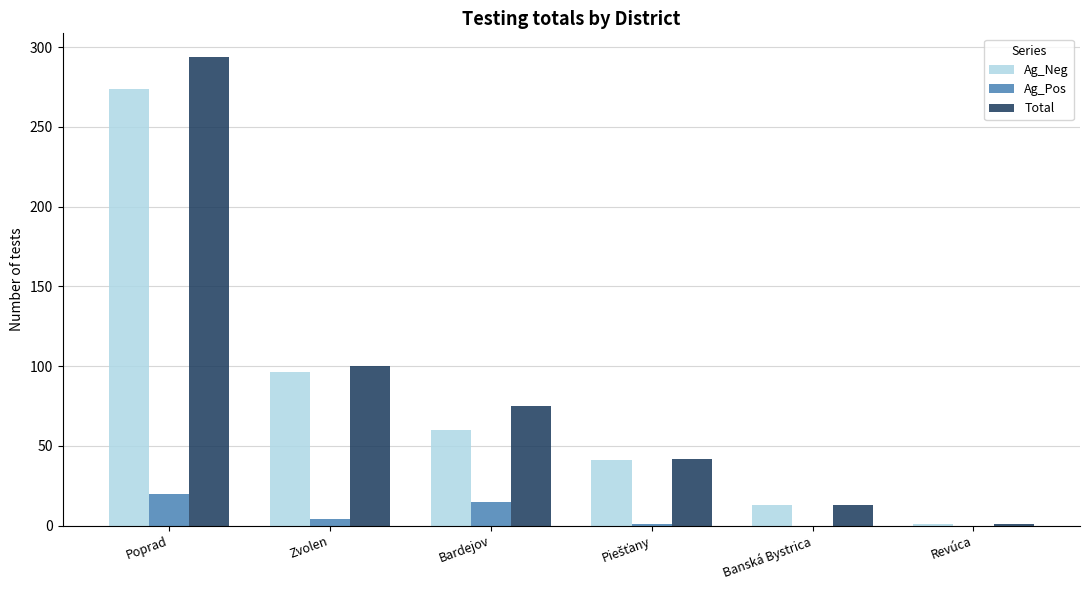

The Ag_Neg series shows 96 at Zvolen. True or false?

True